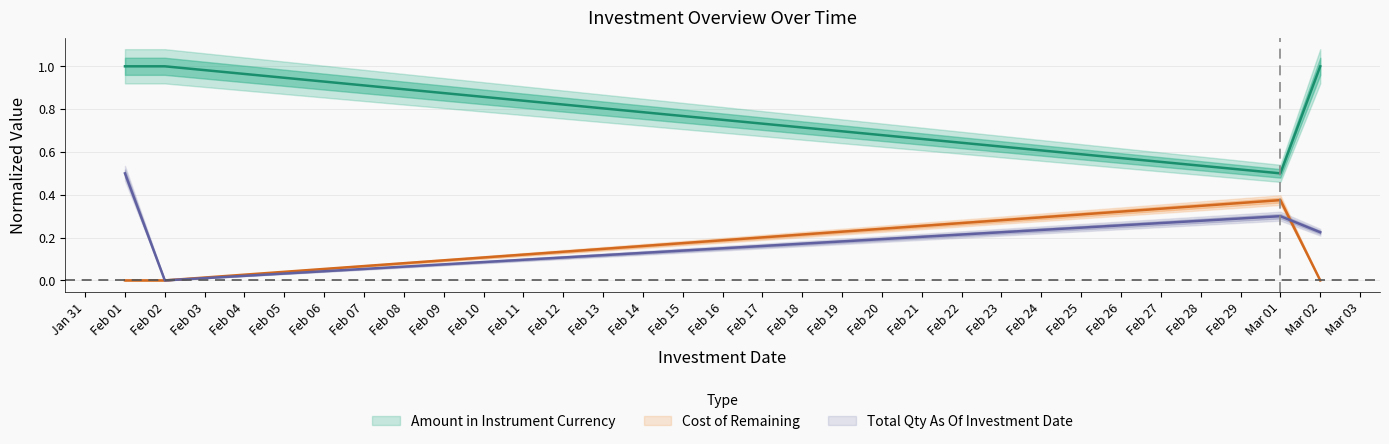

Which label corresponds to the smallest value in the chart?

Feb 01